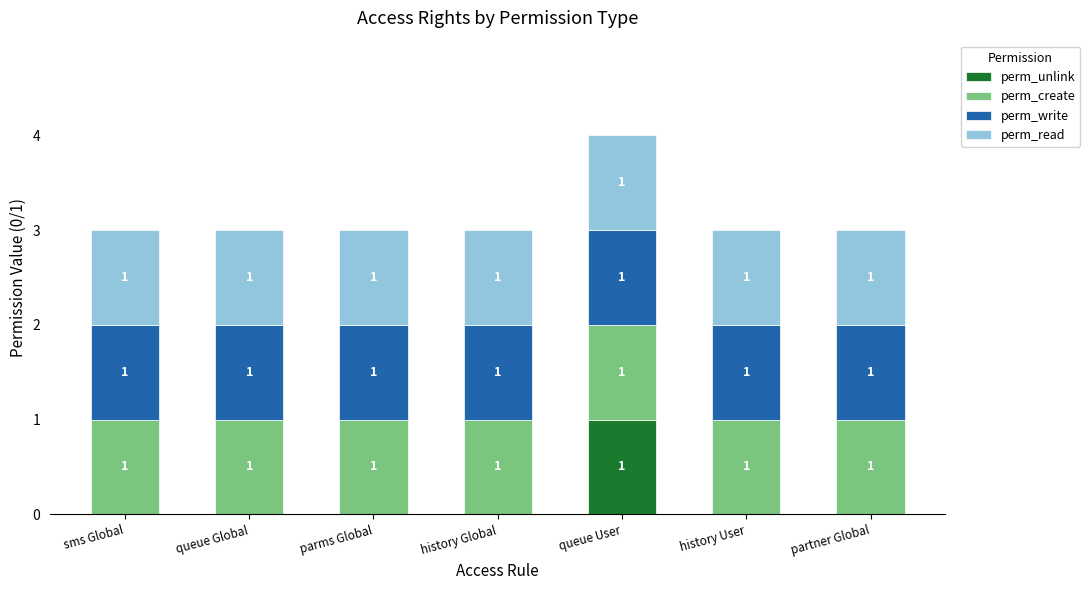

The value of perm_unlink at history User is 0. True or false?

True